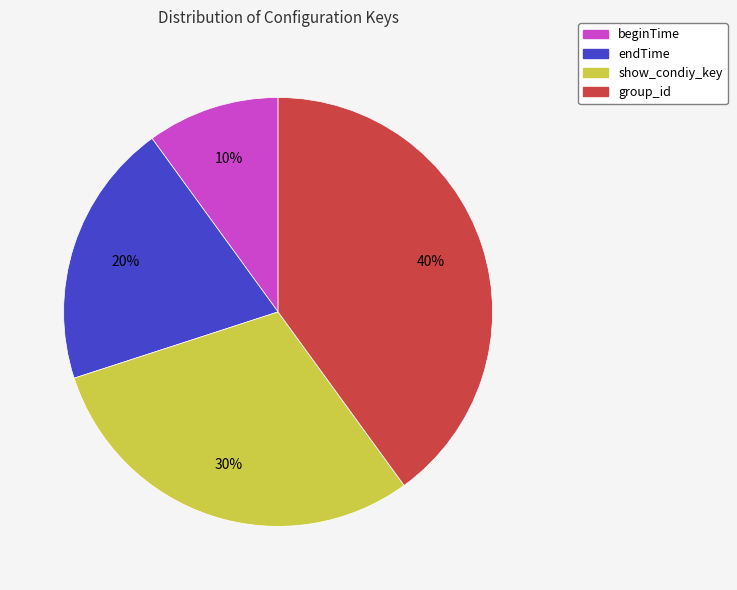

How many segments does this pie chart have?

4